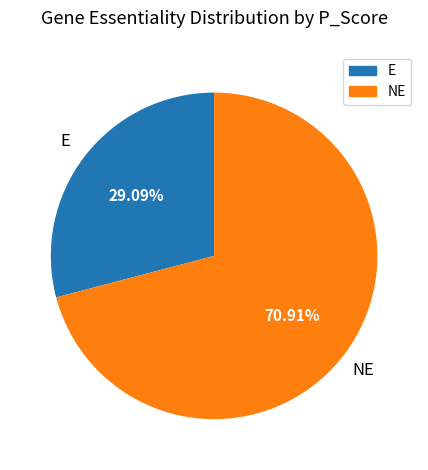

Does any single category account for the majority?

Yes